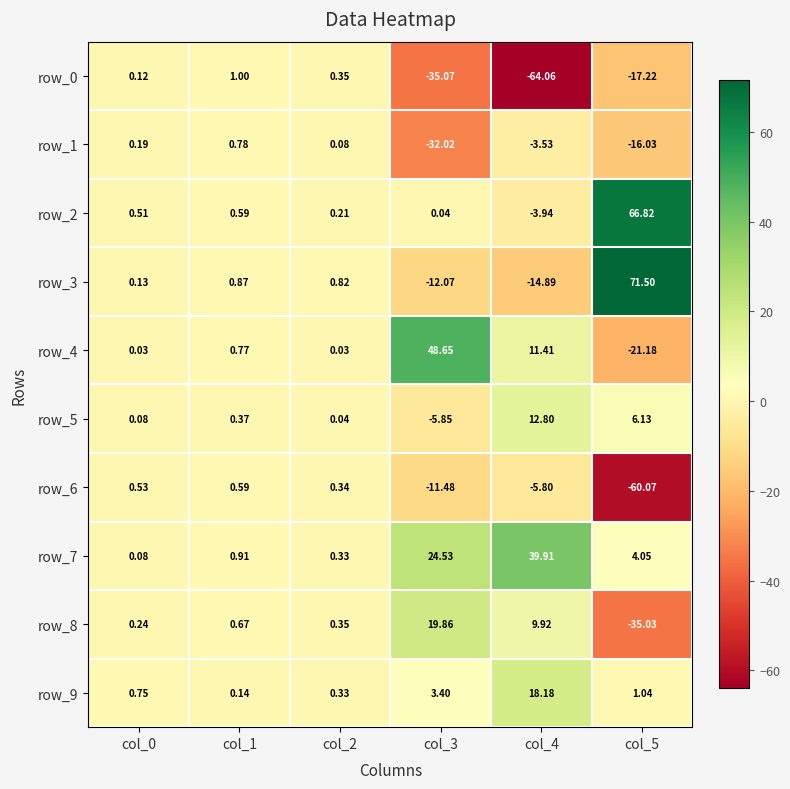

Is the value of row_7 at col_1 greater than the value of row_0 at col_2?

Yes